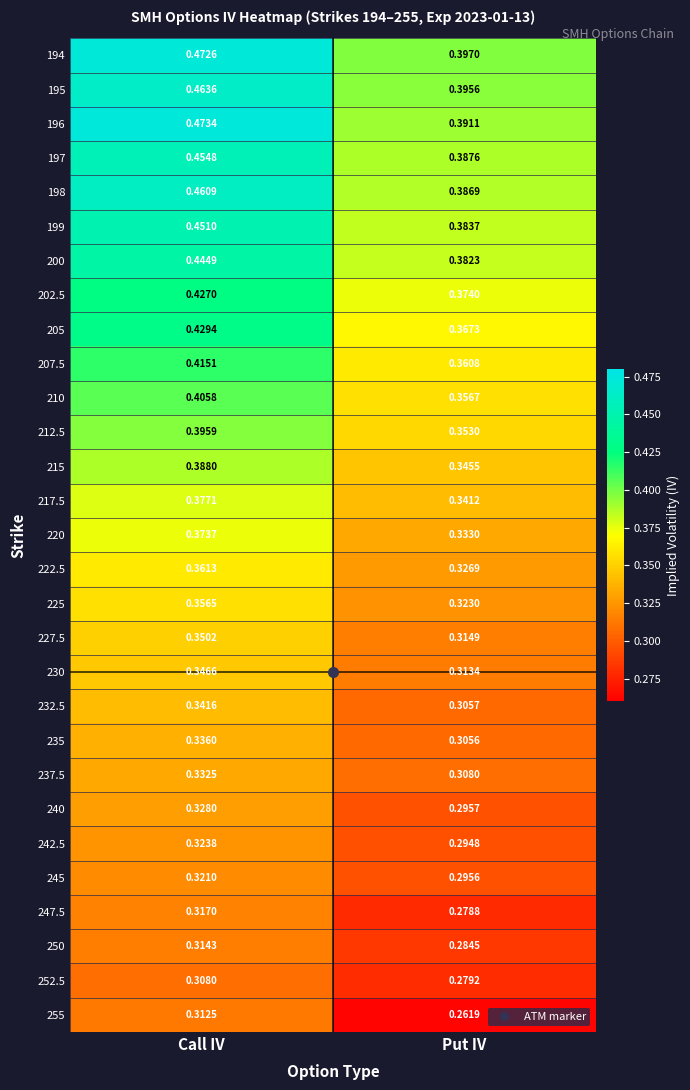

Which category has the highest value in the 200 series?

Call IV